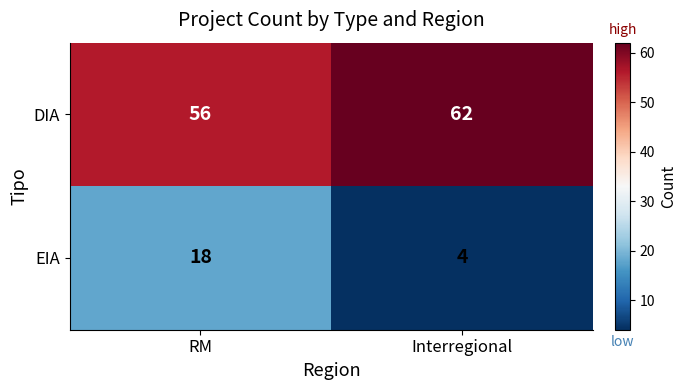

The value of EIA at Interregional is 4. True or false?

True